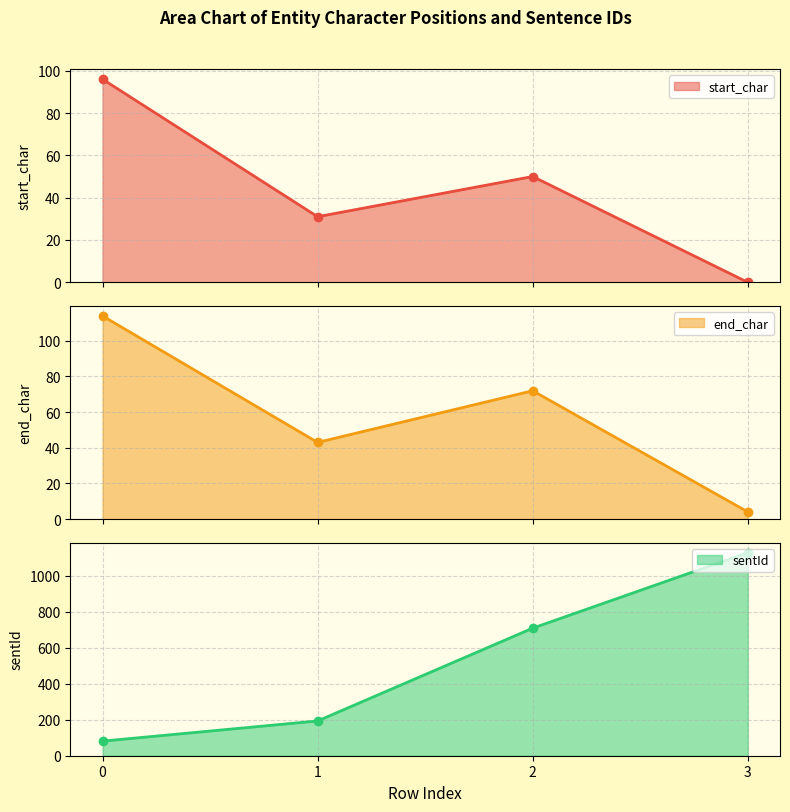

The value of sentId at 0 is 145. True or false?

False